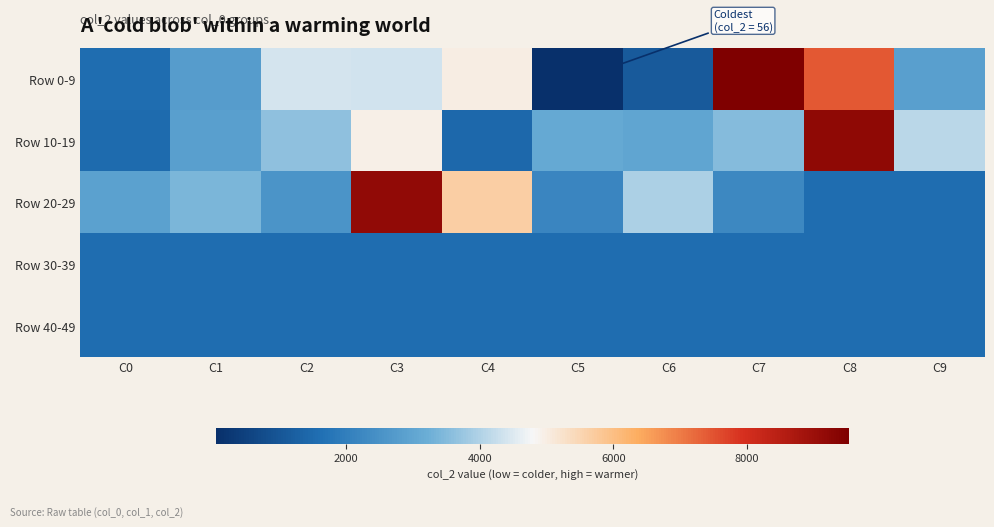

How many data points does each series have?

10